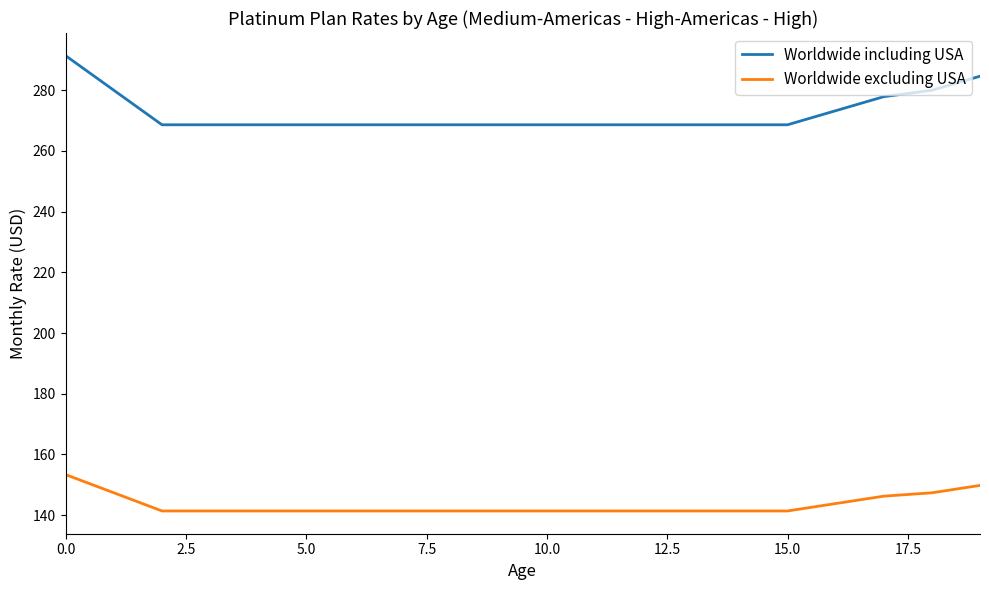

Does the chart have visible grid lines?

No